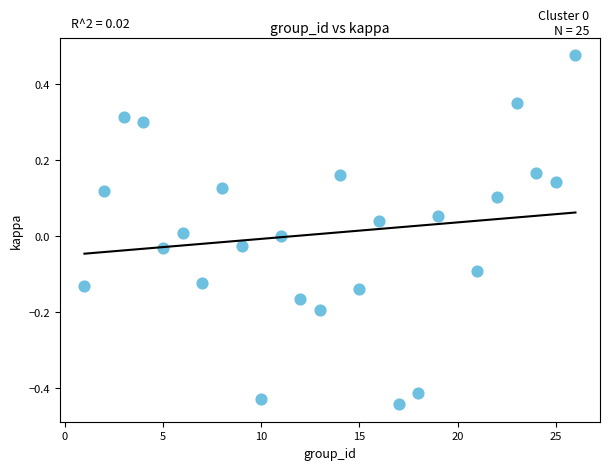

What is the range of Y values (max minus min)?

0.9